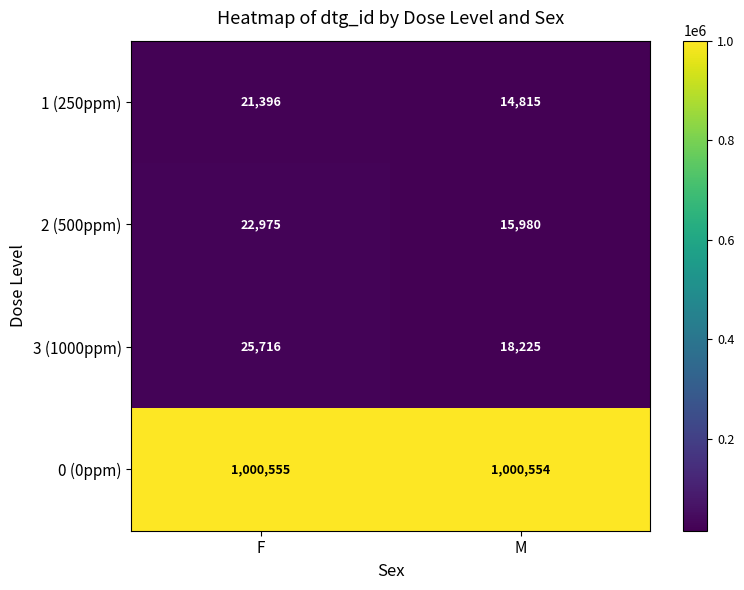

The 2 (500ppm) series shows 22975 at F. True or false?

True